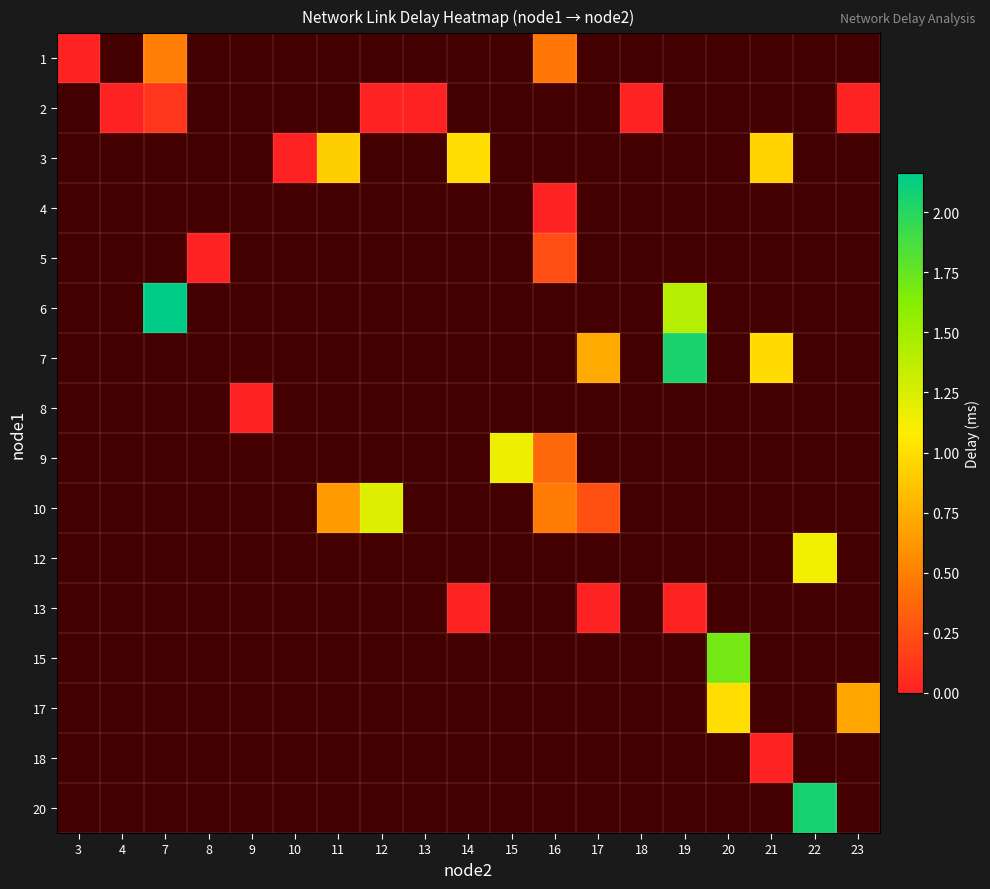

Between 4 and 11, which is larger?

11